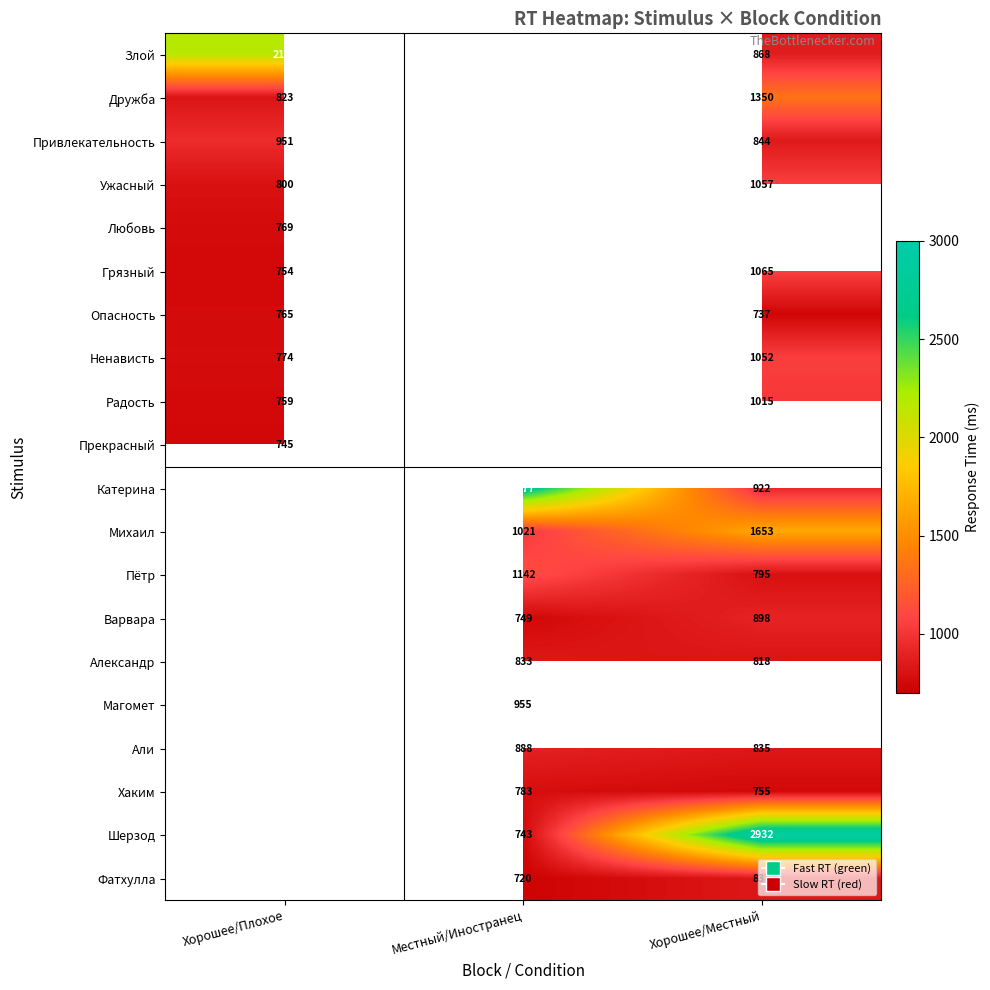

What is the difference between the Михаил values at Хорошее/Местный and Местный/Иностранец?

632